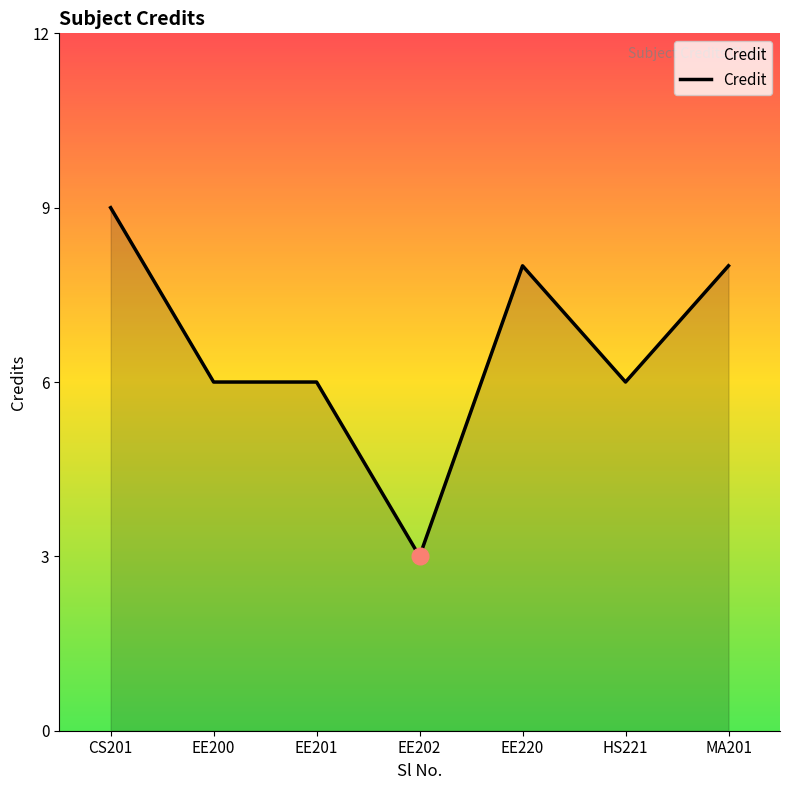

What is the greatest value displayed?

9